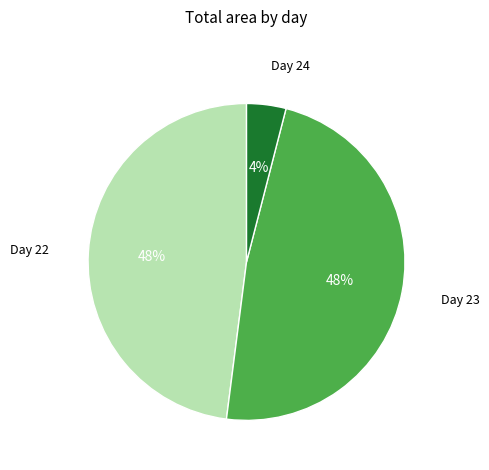

Is the sum of Day 23 and Day 24 greater than half?

Yes